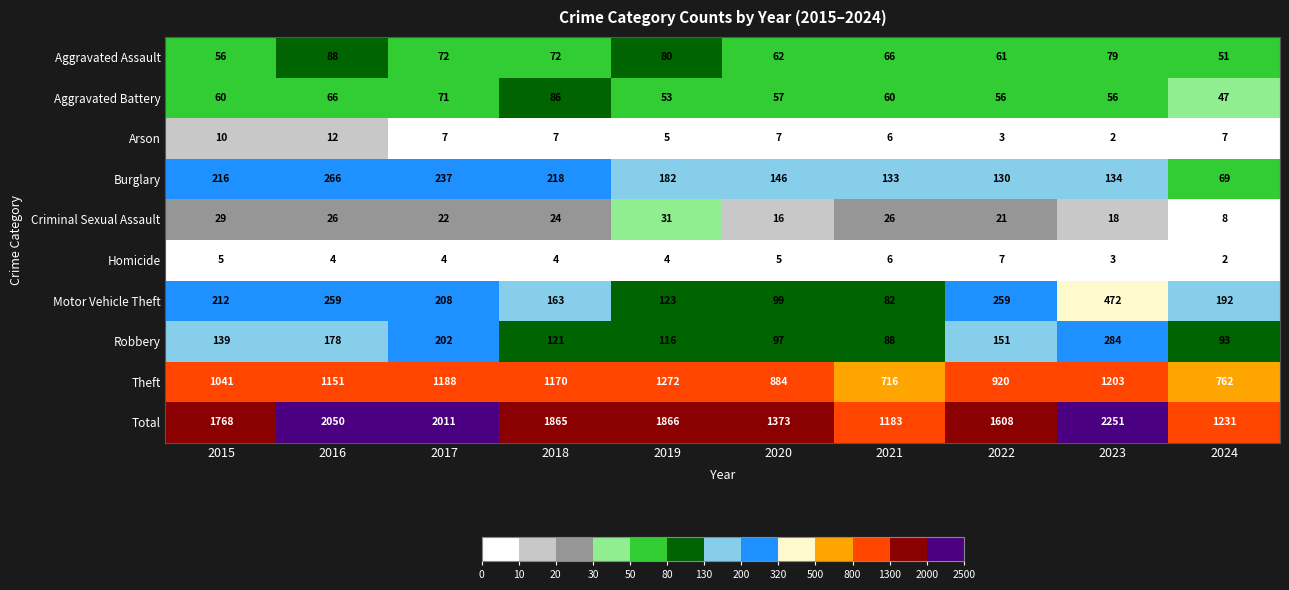

Which label corresponds to the largest value in the chart?

2023